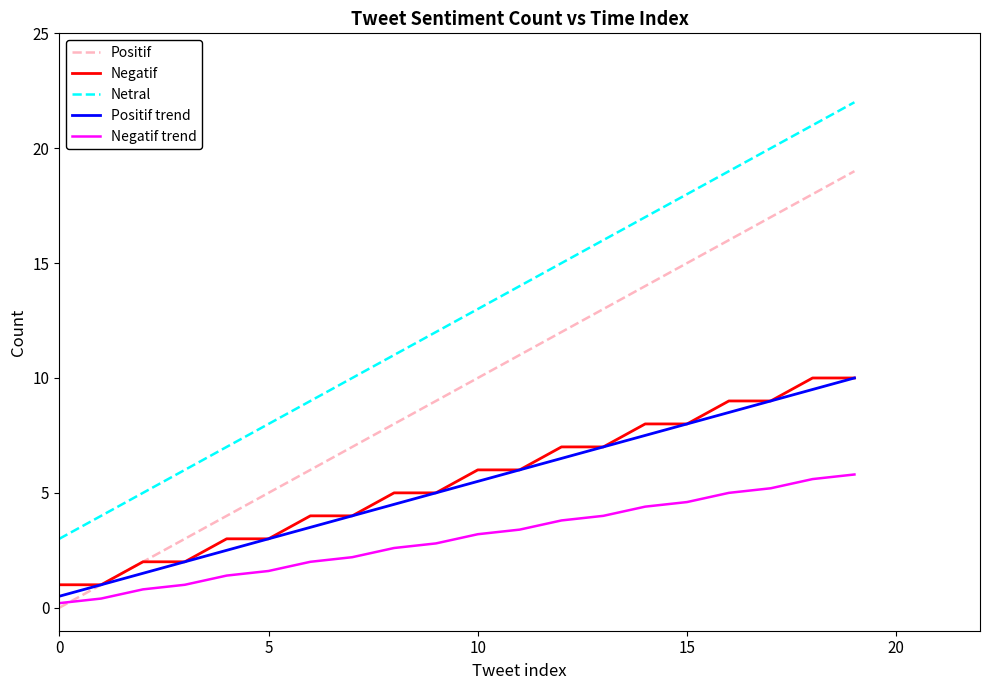

Which series has the largest total across all categories?

Netral